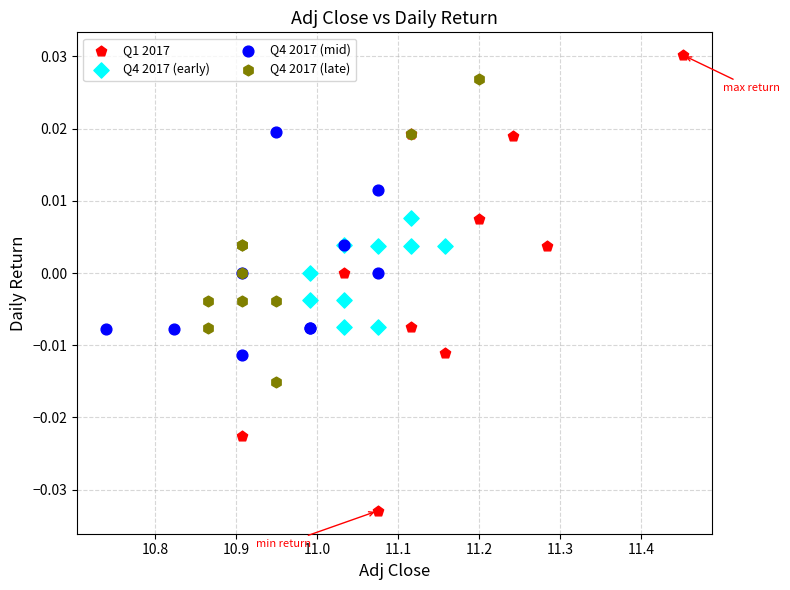

Which series contains the lowest Y value?

Q1 2017